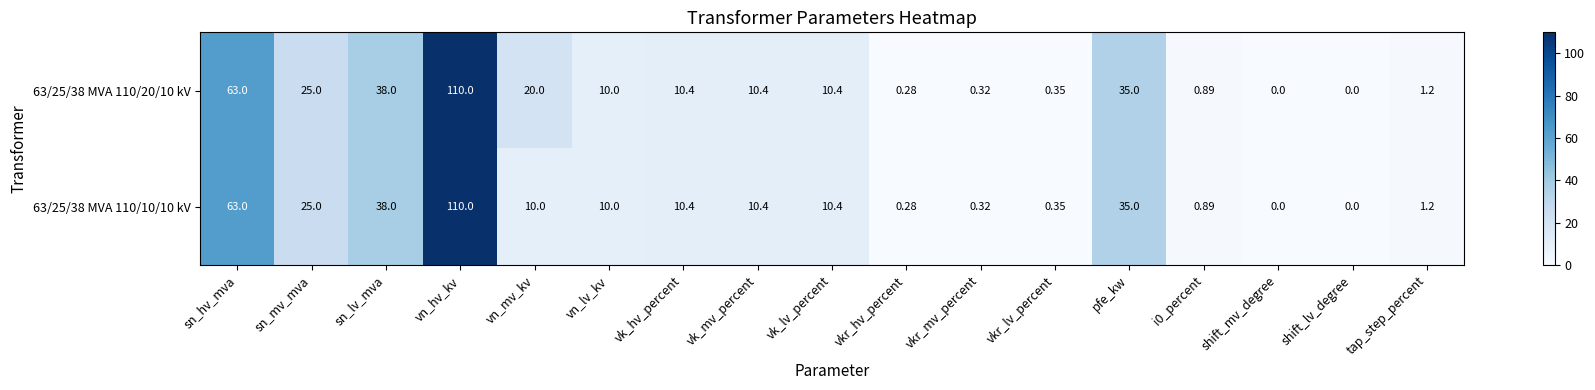

At which label is 63/25/38 MVA 110/10/10 kV closest to 55?

sn_hv_mva